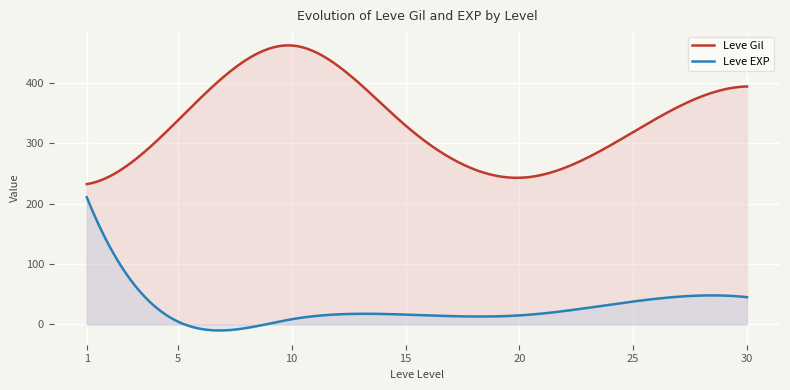

At which category does Leve EXP reach its first local peak?

1